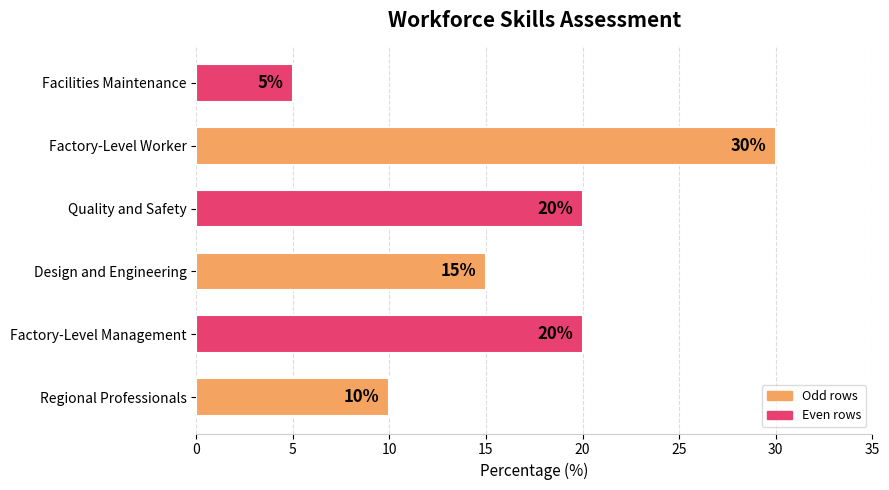

What is the difference between the maximum and second lowest values?

20